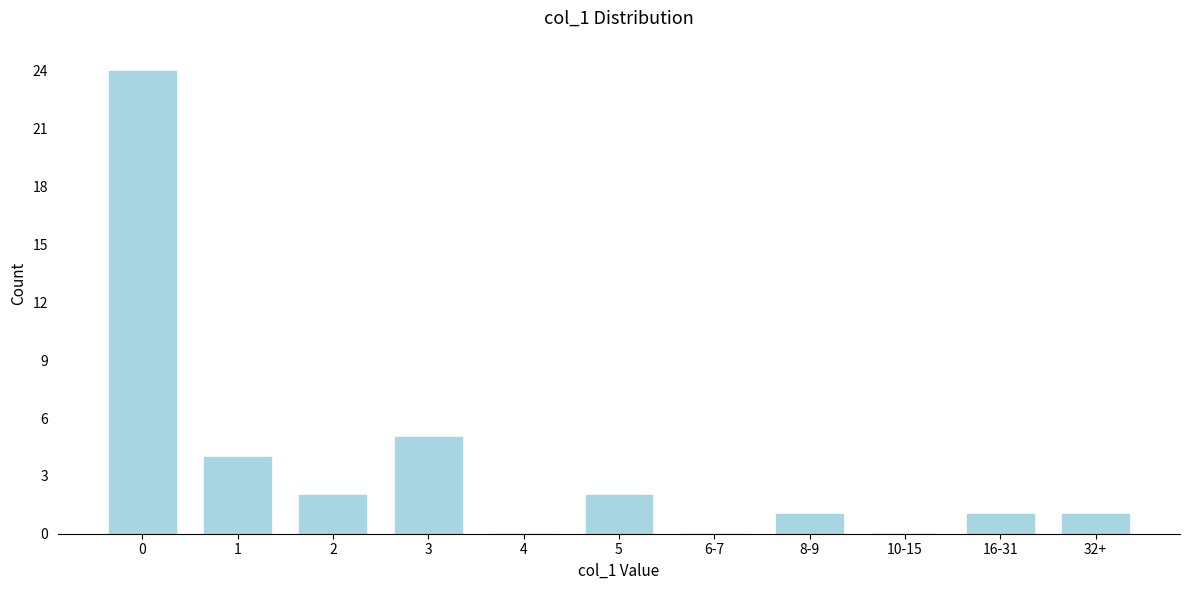

Reading right to left, what are all the values shown in this chart?

32+=1	16-31=1	10-15=0	8-9=1	6-7=0	5=2	4=0	3=5	2=2	1=4	0=24